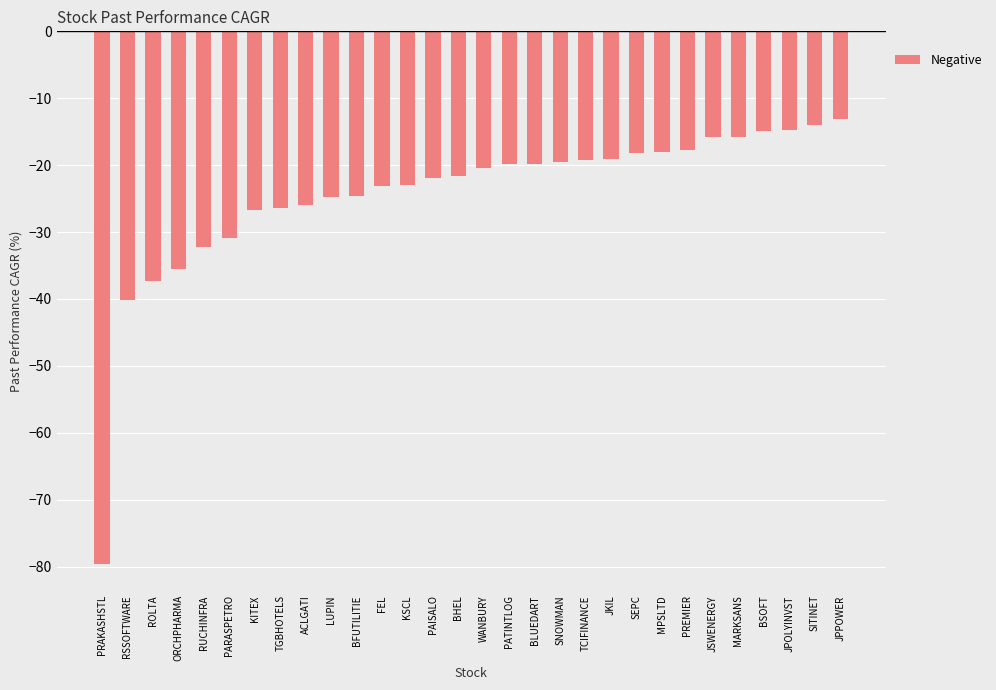

True or false: the data shows -18.1 at MPSLTD.

True